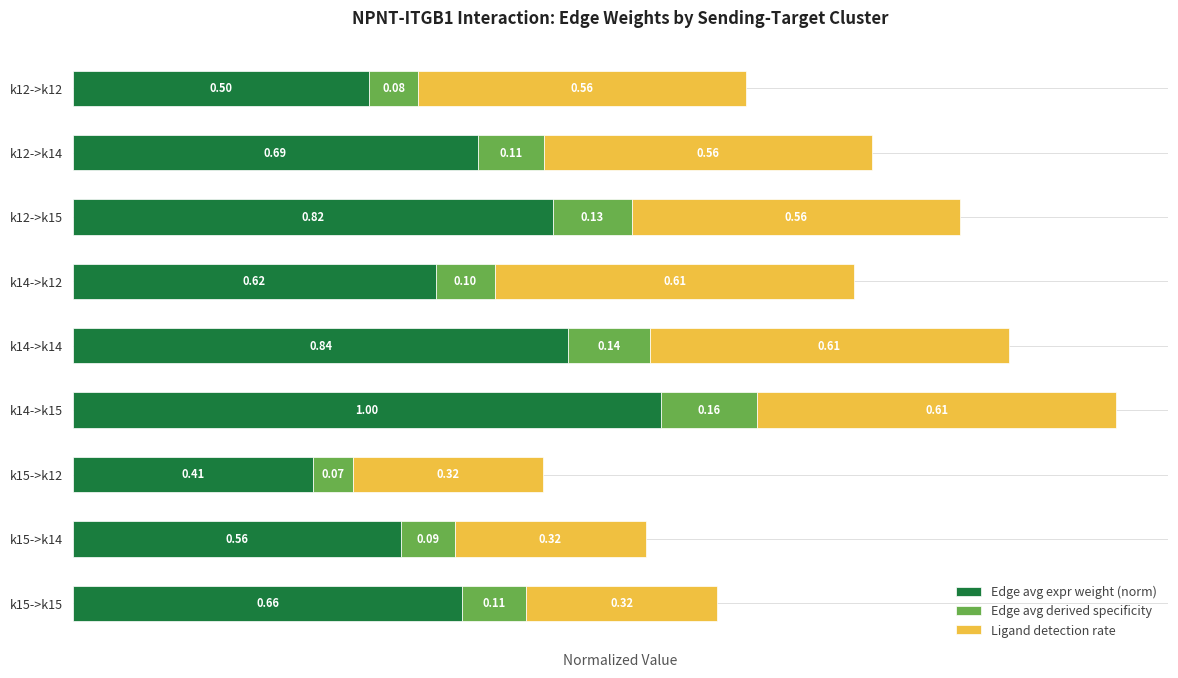

At which category is the sum across all series the highest?

k14->k15